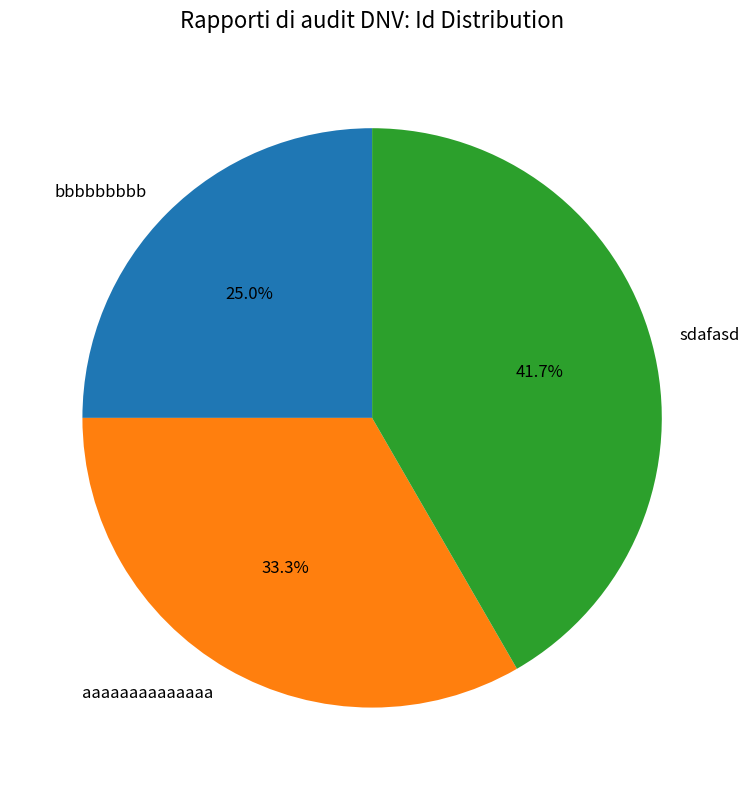

Is it true that bbbbbbbbb is 37% of the pie?

False